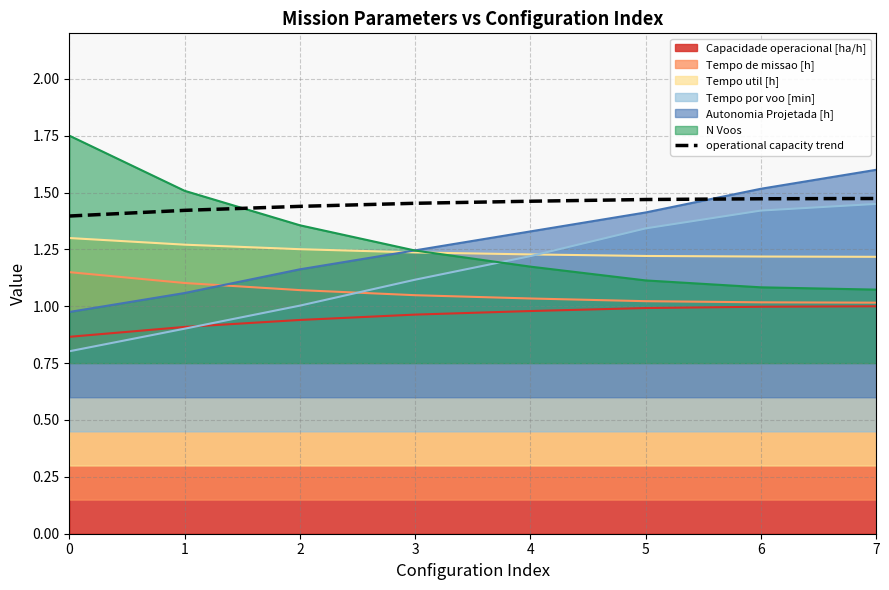

Reading left to right, extract all data points from this chart.

1.4	1.4	1.4	1.5	1.5	1.5	1.5	1.5